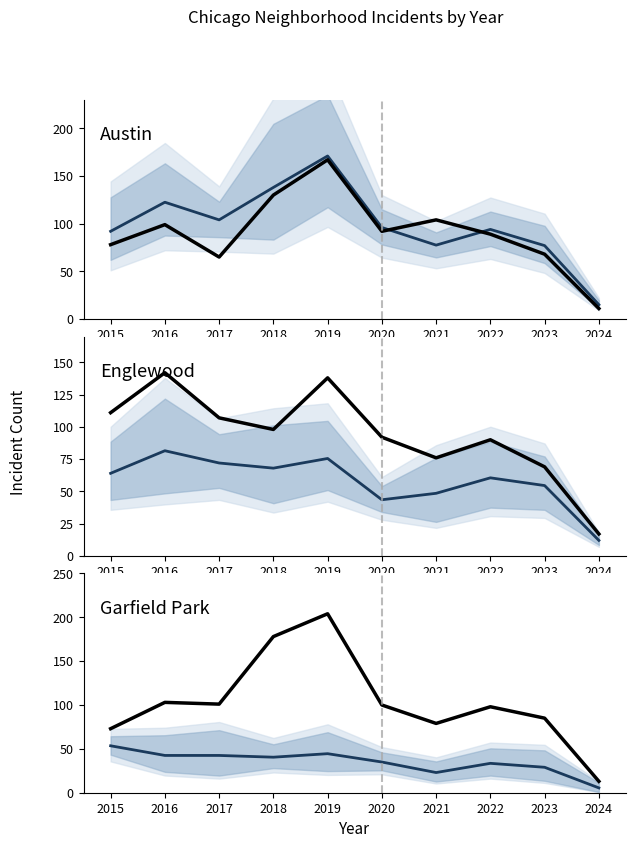

What is the average value of the Grand Crossing series?

58.0